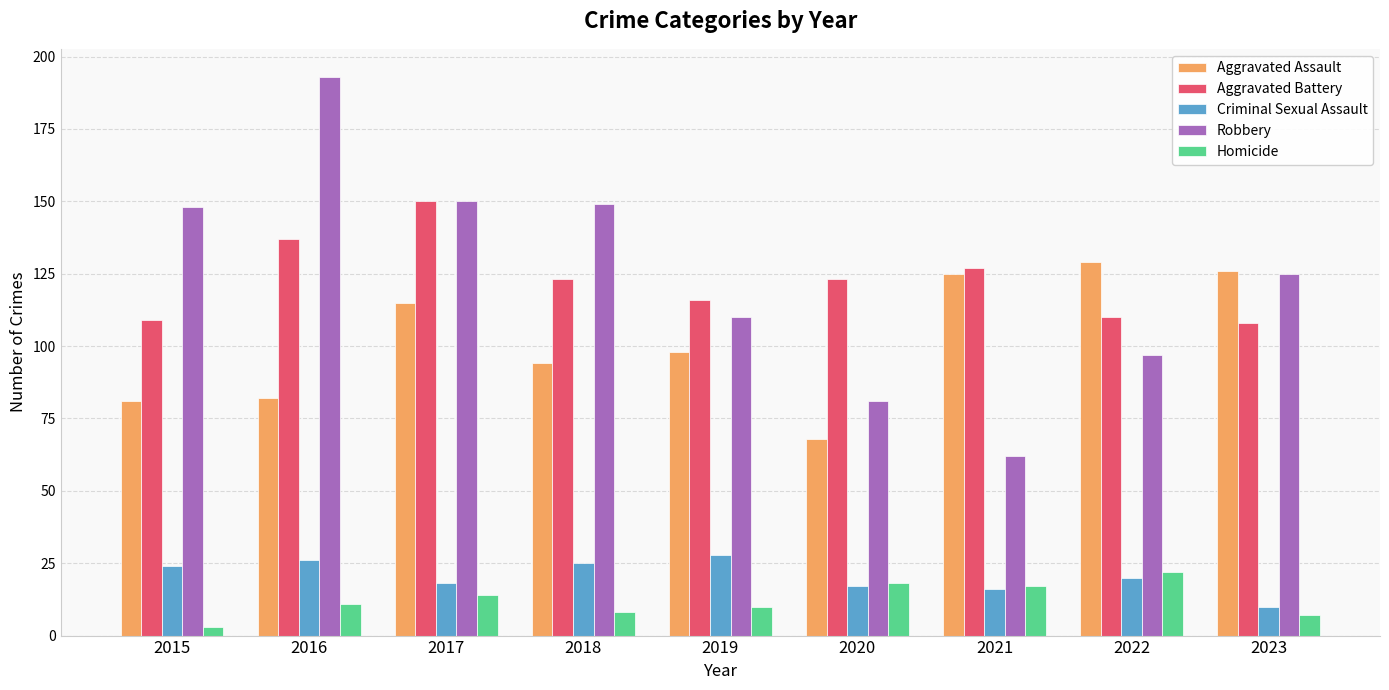

The value of Criminal Sexual Assault at 2023 is 10. True or false?

True